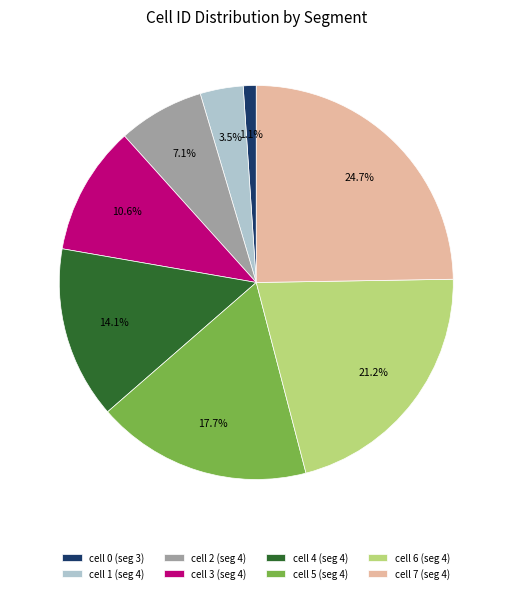

Combined, do cell 1 (seg 4) and cell 7 (seg 4) account for over 50%?

No